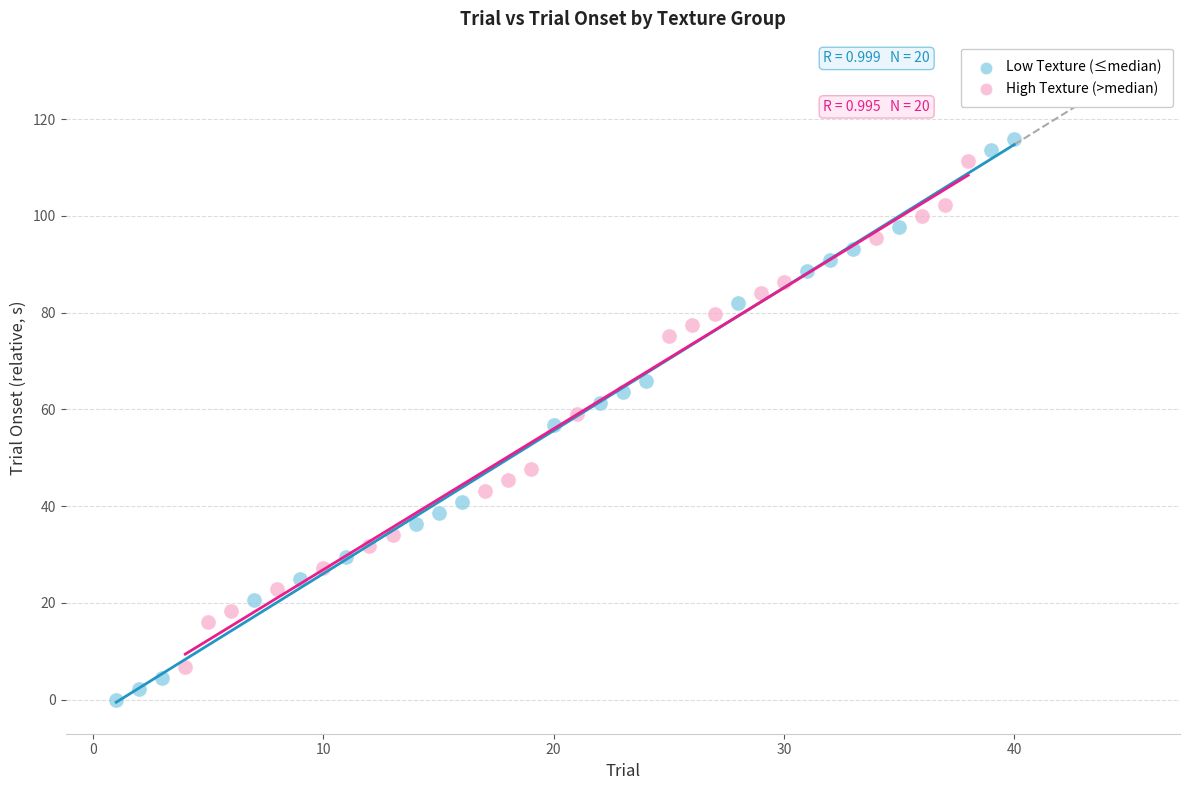

Which series contains the lowest Y value?

Low Texture (≤median)